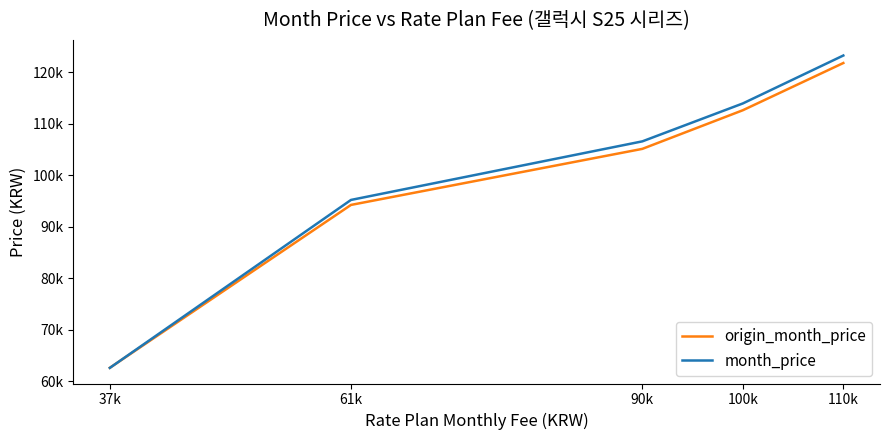

What is the label of the 5th point from the right?

37k